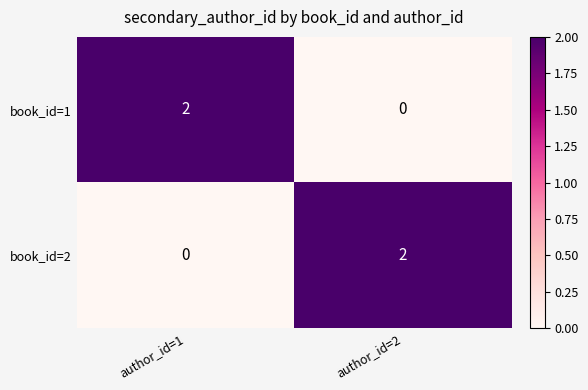

Which category has the lowest value in the book_id=1 series?

author_id=2